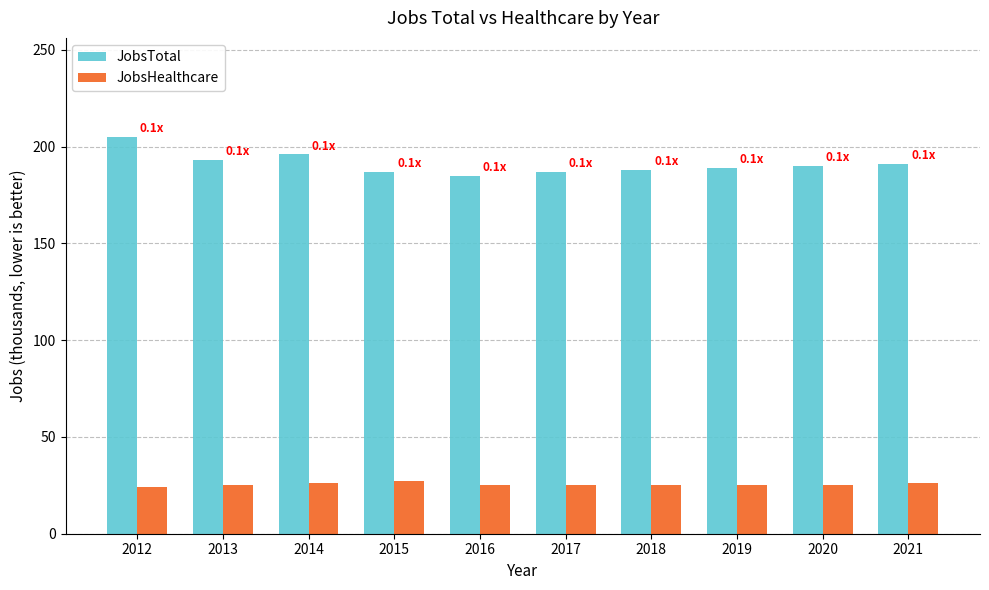

Which series has the widest spread of values?

JobsTotal